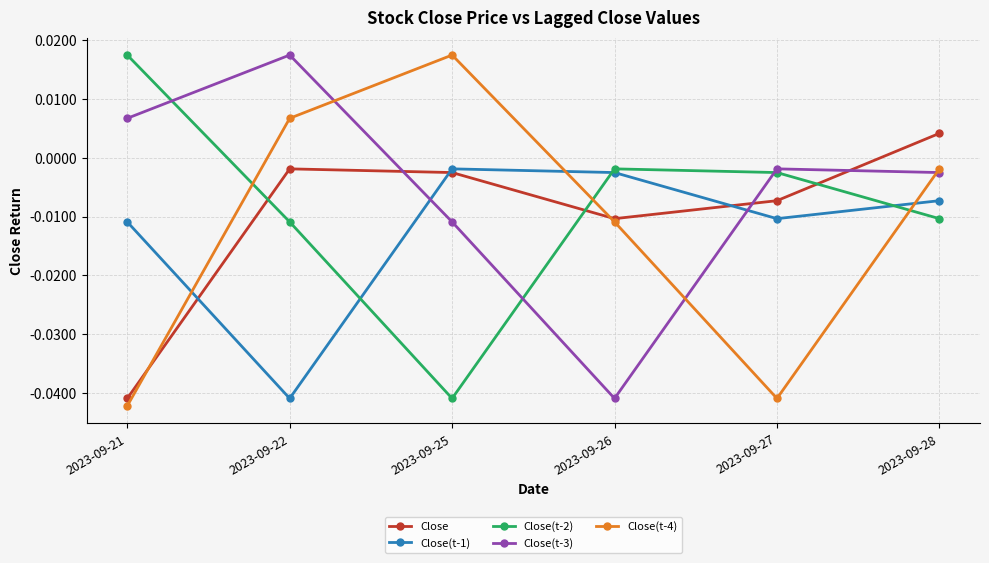

Where does the Close(t-2) series first go above 0?

2023-09-21